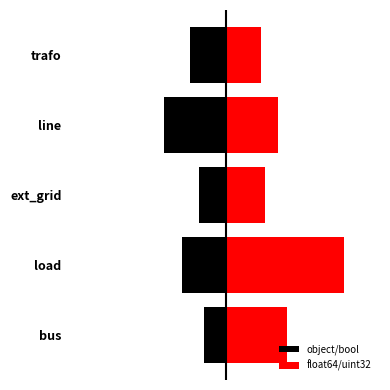

How many data points in float64/uint32 are above 12?

2